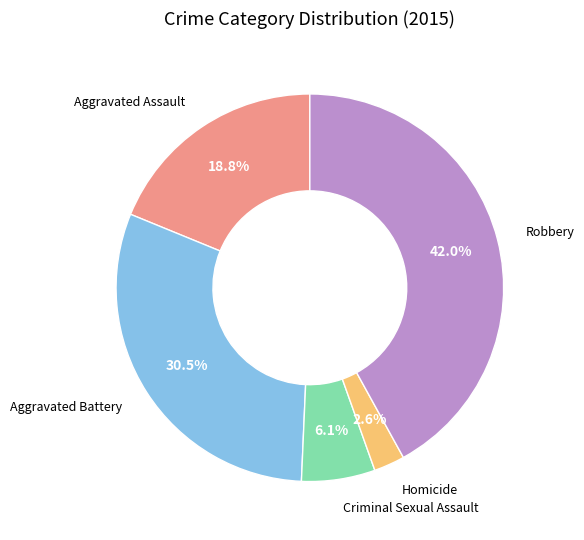

Is there any slice that represents more than half of the pie?

No